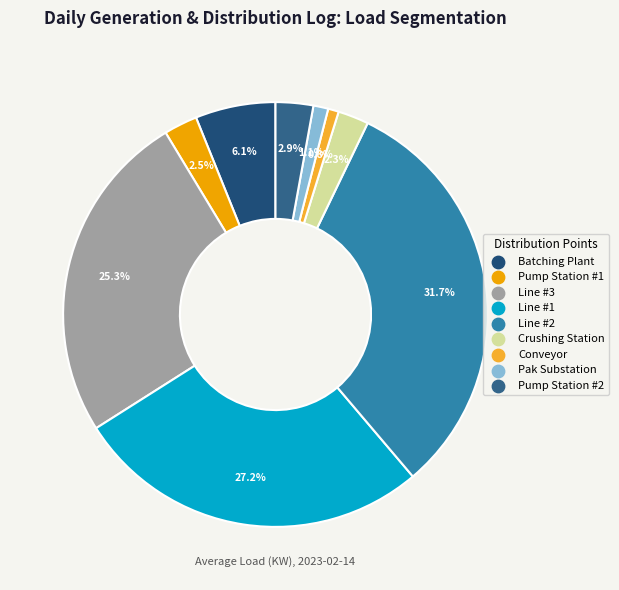

To the nearest percent, what is the combined percentage of Line #2 and Line #3?

57%